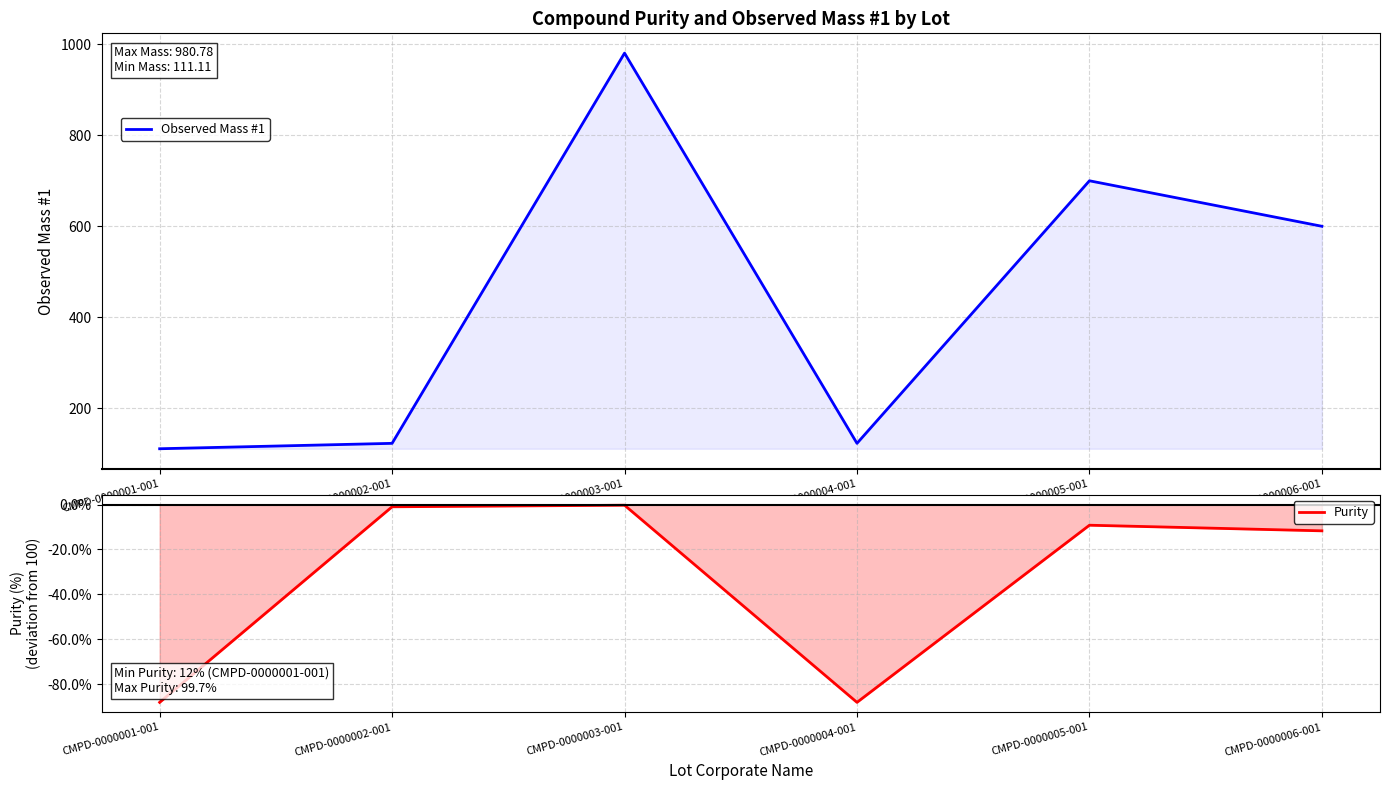

What is the minimum value shown in the chart?

-88.0